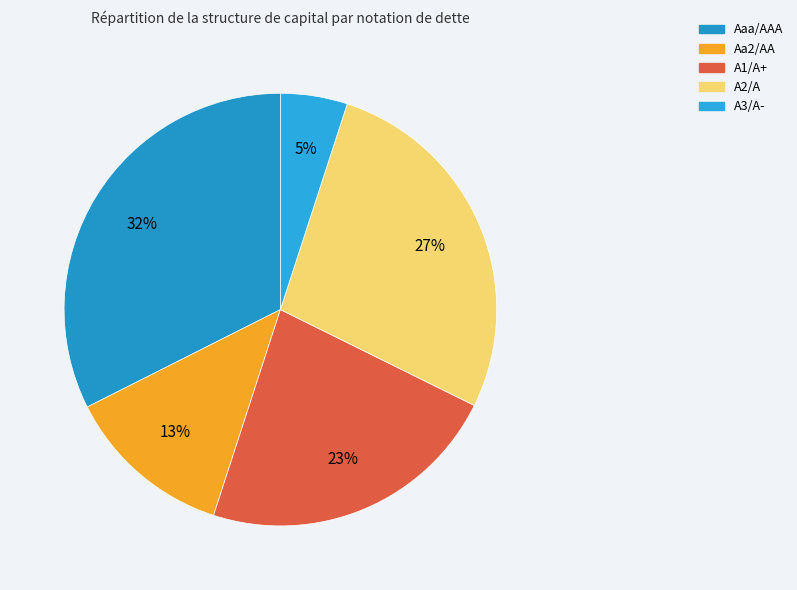

The Aaa/AAA slice represents 68% of the pie. True or false?

False